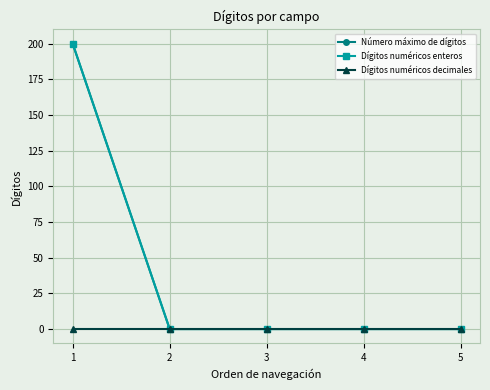

At which category does the chart reach its peak across all series?

1